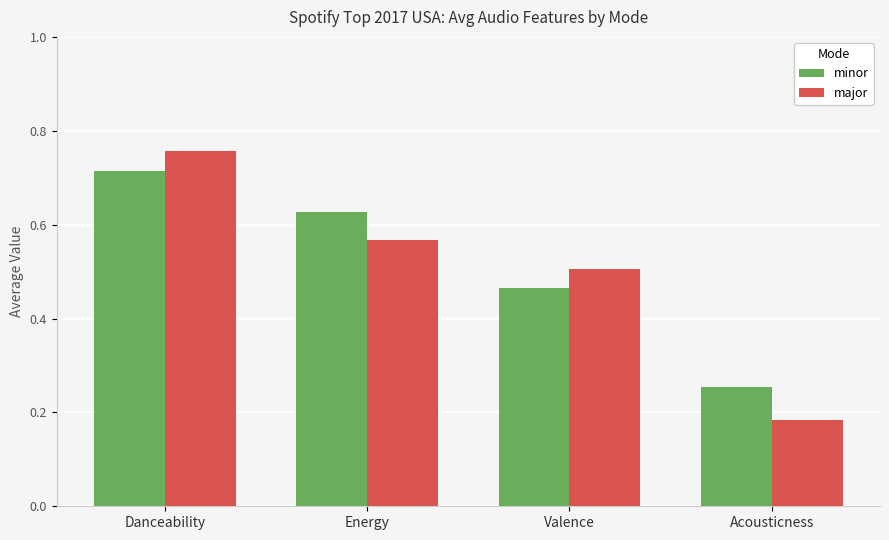

What is the difference between the highest and lowest values at Acousticness?

0.1